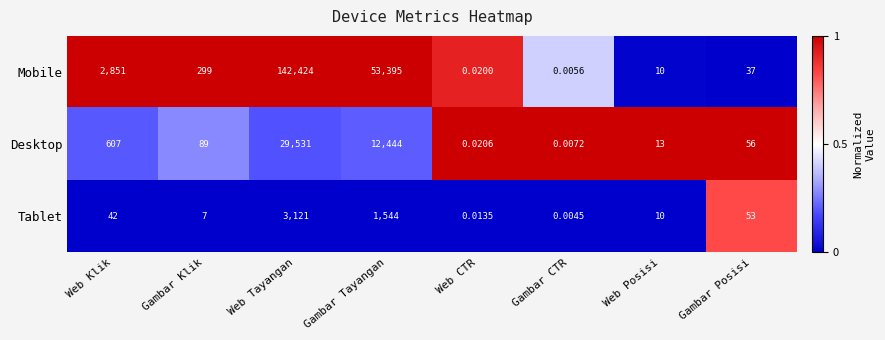

At which category does the chart reach its minimum across all series?

Gambar CTR